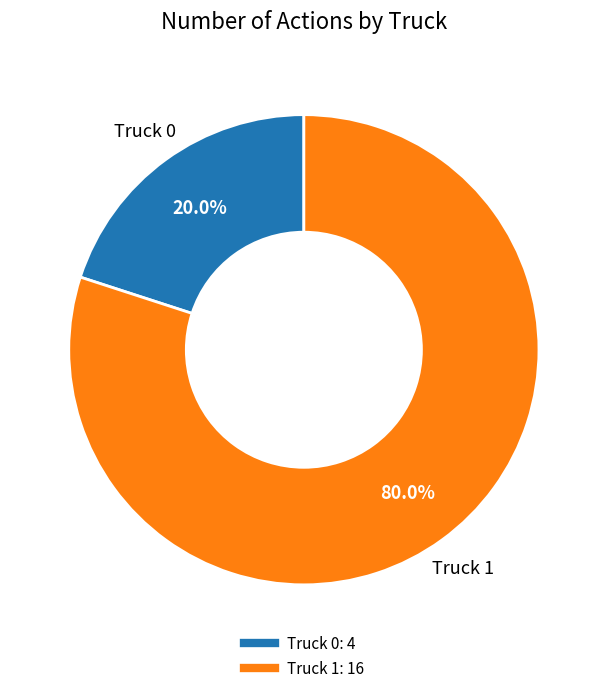

What is the majority slice?

Truck 1